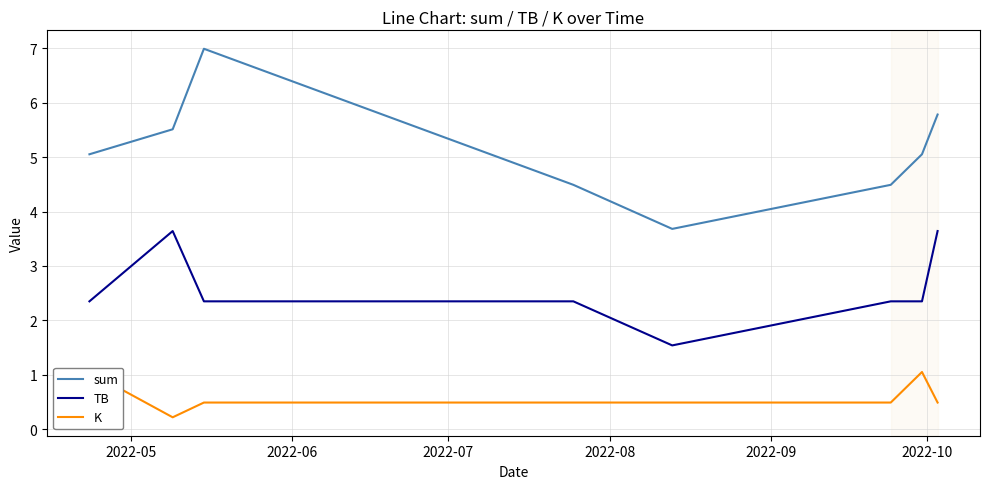

True or false: sum has more than 2 interior local peaks.

False